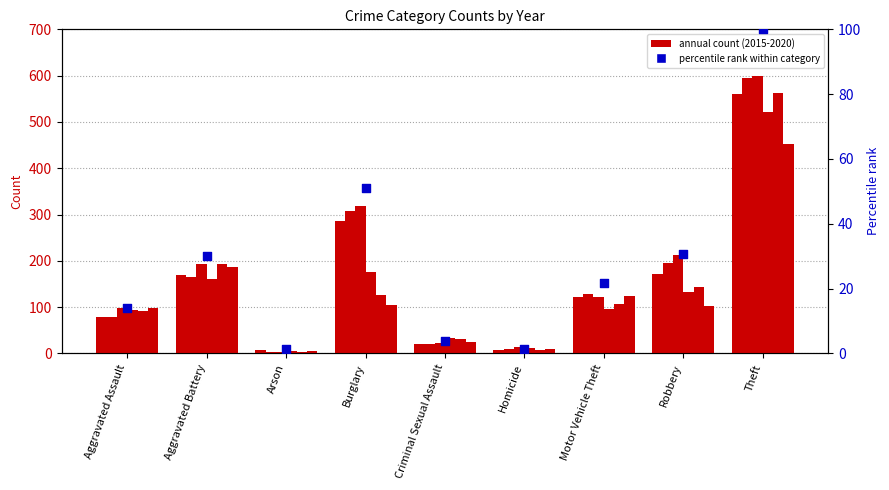

Approximately how many times larger is the value at Aggravated Assault compared to Arson?

9.9